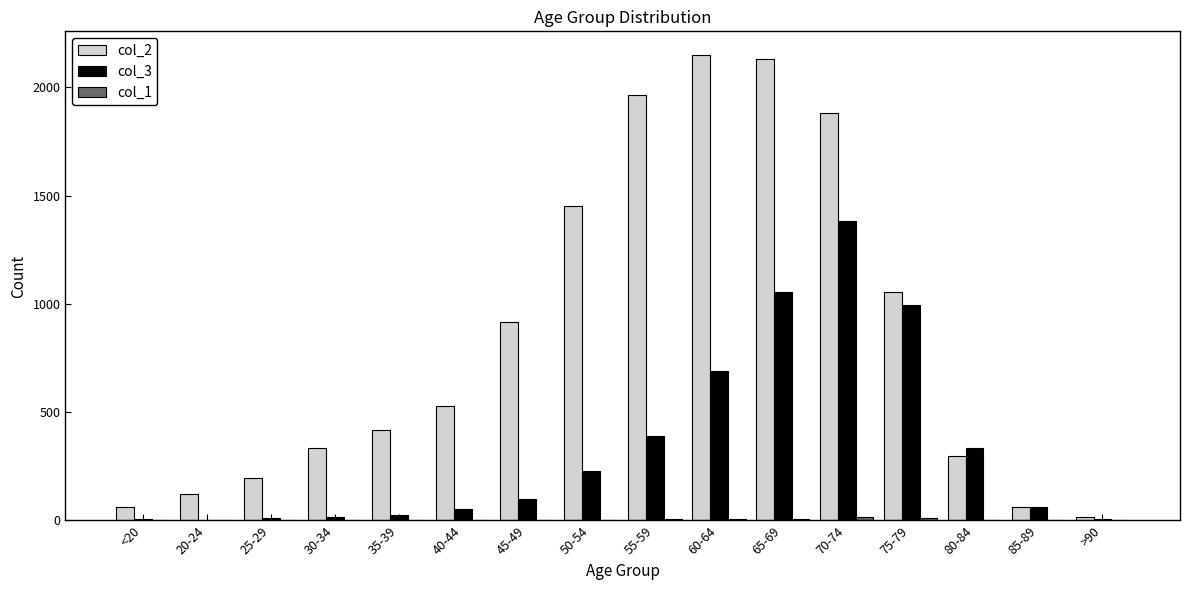

Is the value of col_3 at 60-64 greater than the value of col_2 at <20?

Yes